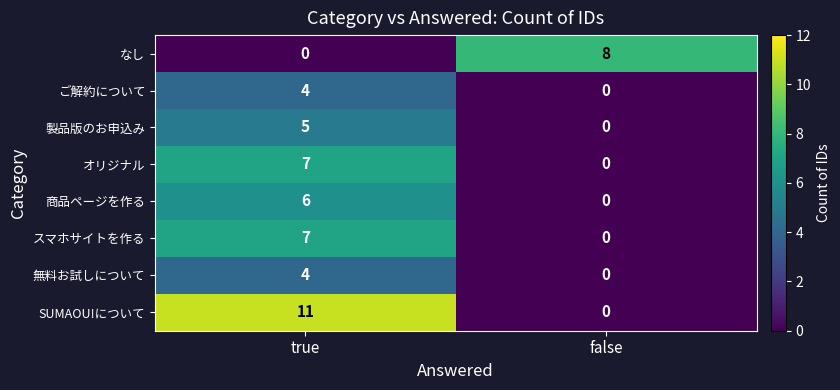

Reading left to right, what are all the values shown in this chart?

なし: true=0	false=8
ご解約について: true=4	false=0
製品版のお申込み: true=5	false=0
オリジナル: true=7	false=0
商品ページを作る: true=6	false=0
スマホサイトを作る: true=7	false=0
無料お試しについて: true=4	false=0
SUMAOU!について: true=11	false=0